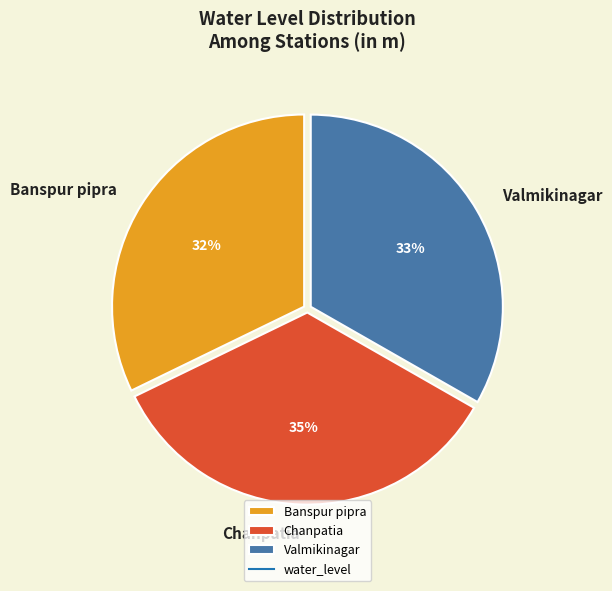

How many segments does this pie chart have?

3